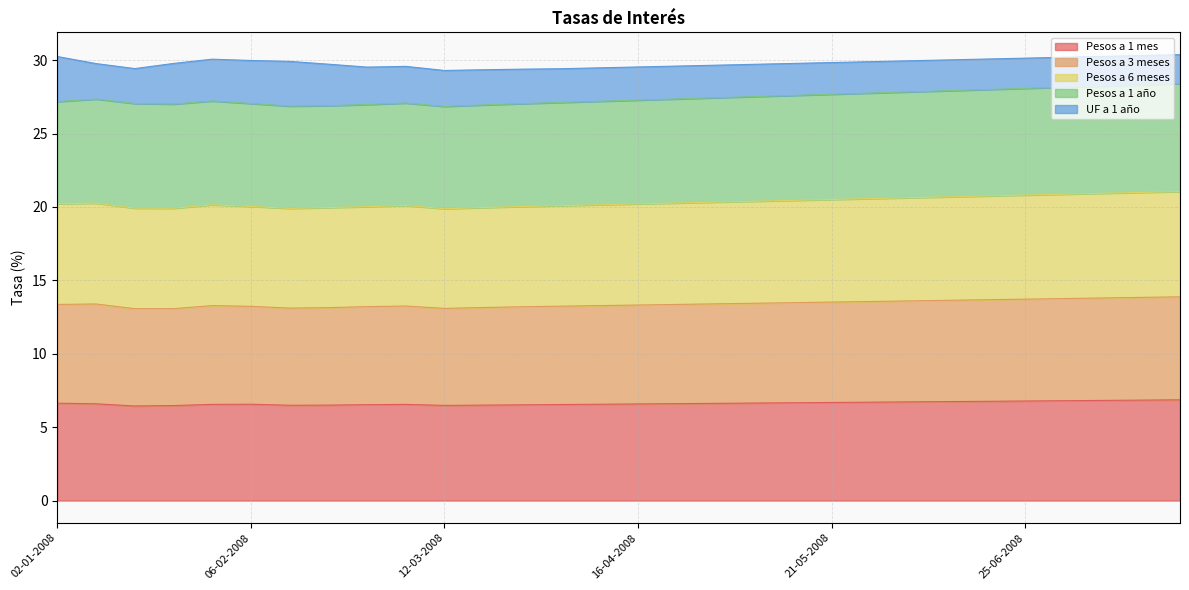

What is the highest value of the Pesos a 1 mes series?

6.9